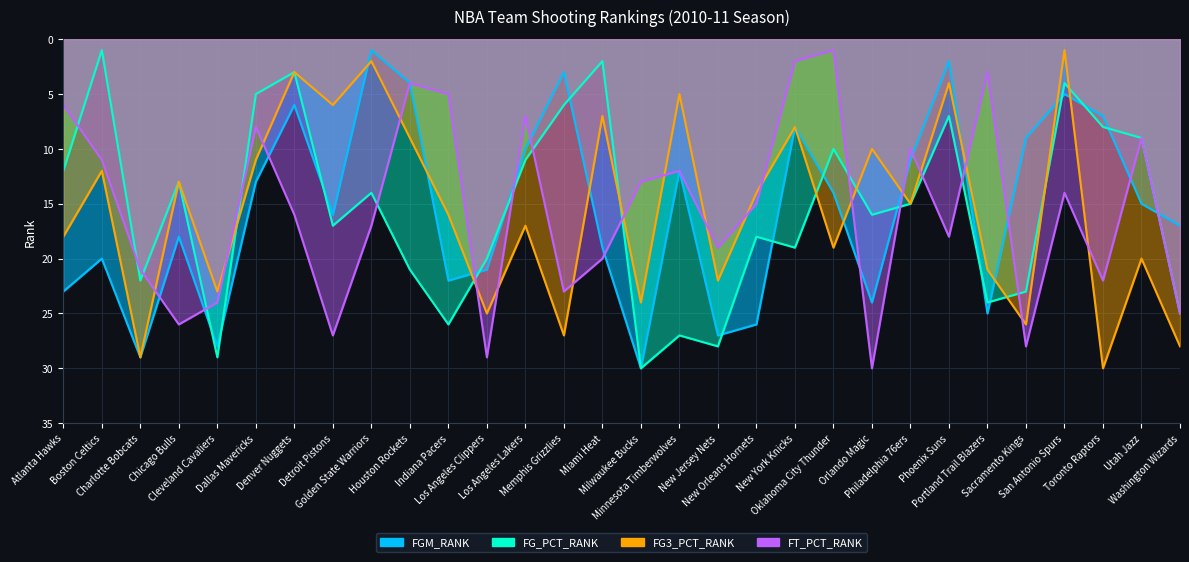

At Washington Wizards, list the series in order from largest to smallest.

FG3_PCT_RANK, FG_PCT_RANK, FT_PCT_RANK, FGM_RANK